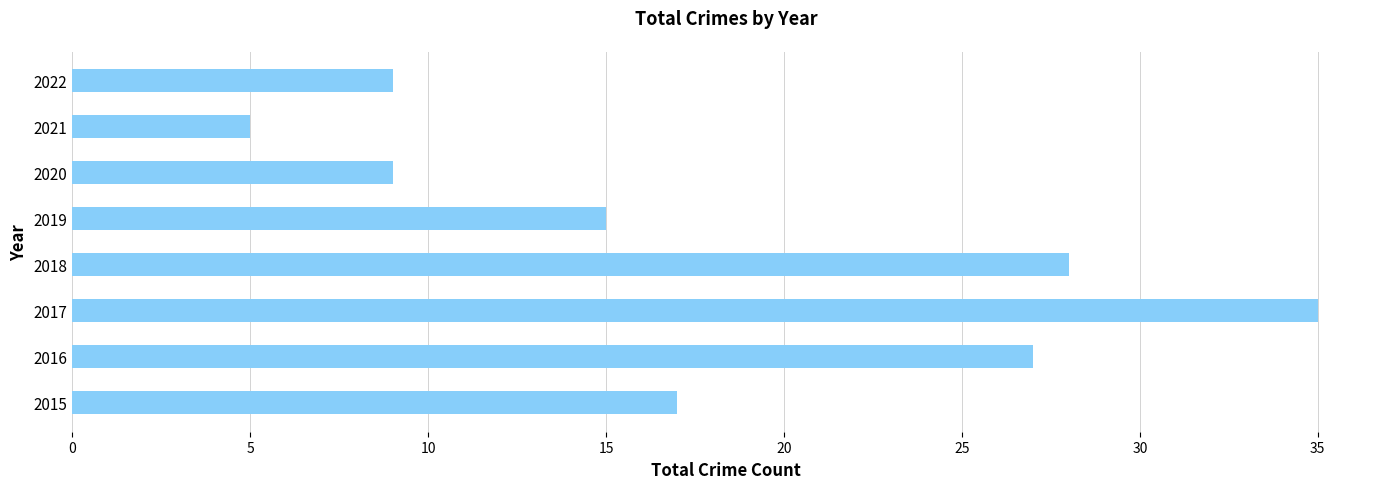

What is the greatest value displayed?

35